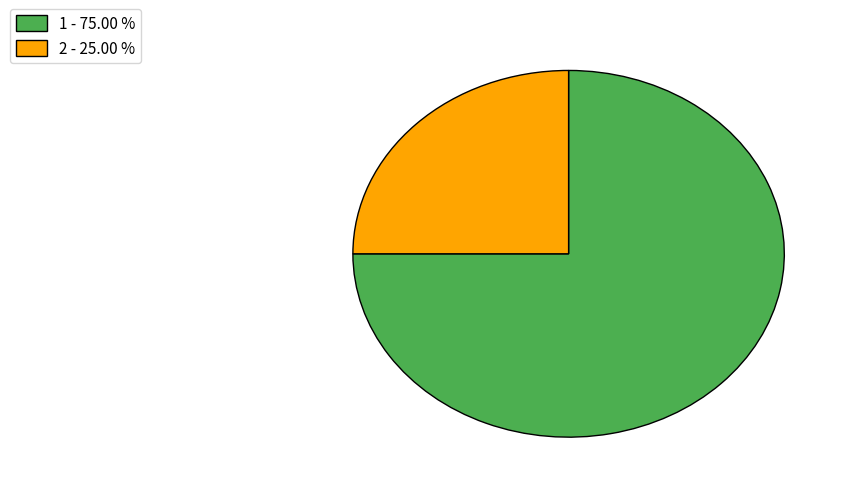

What is the largest slice in the pie chart?

1